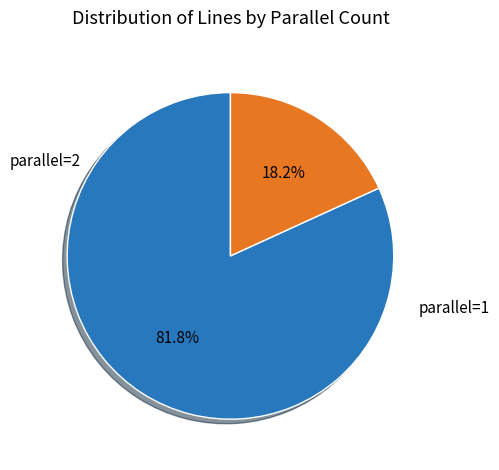

Is there a majority slice in this chart?

Yes